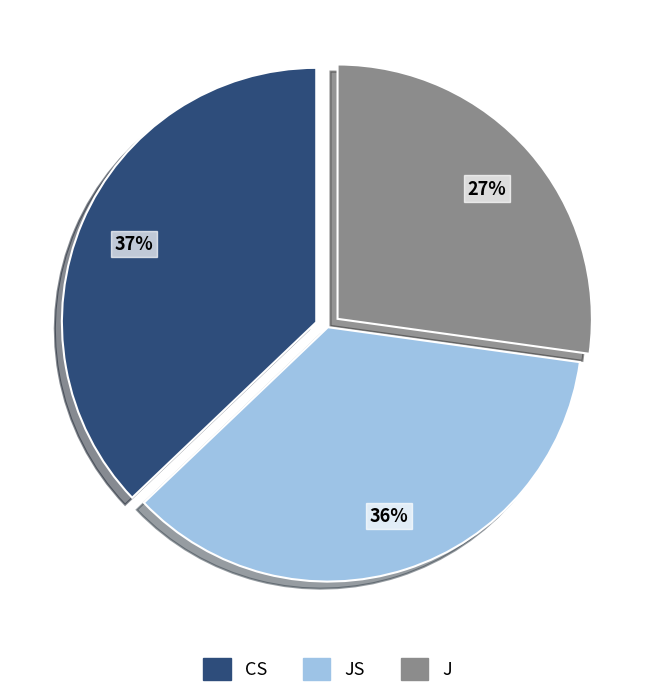

To the nearest percent, what is the difference between the largest and smallest slice percentages?

10%